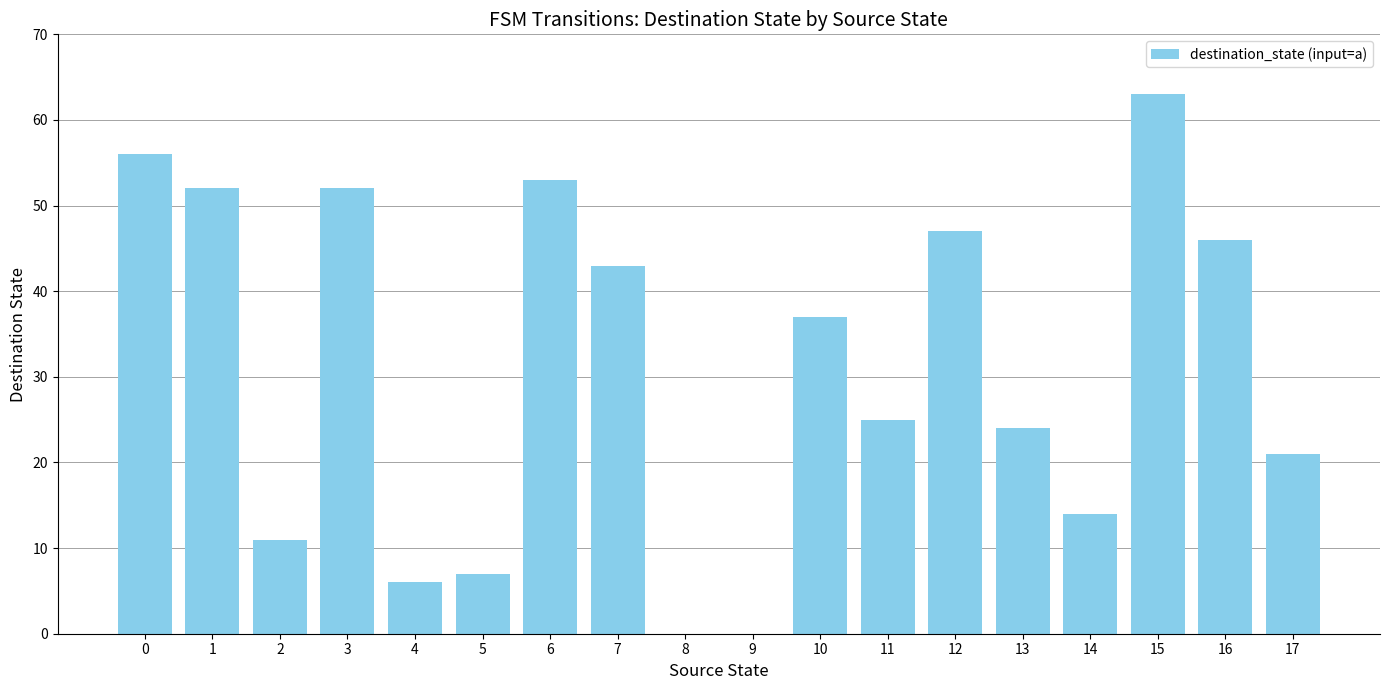

What is the approximate value at 13, to the nearest 10?

20